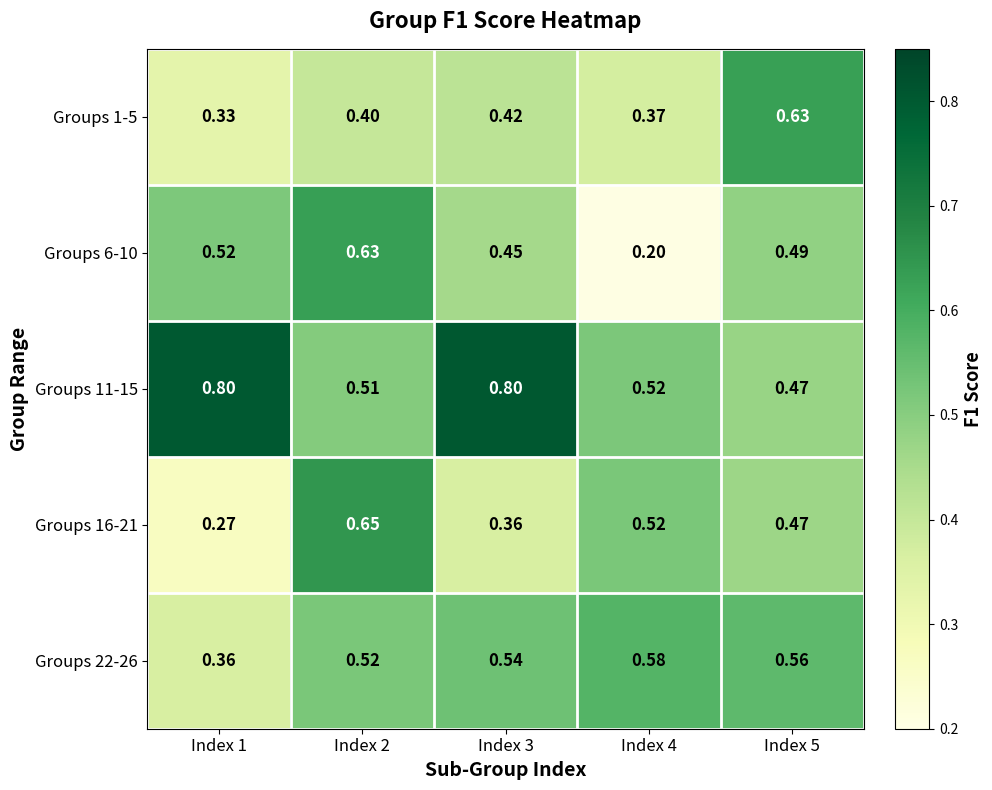

Is the value of Groups 1-5 at Index 1 greater than the value of Groups 16-21 at Index 3?

No